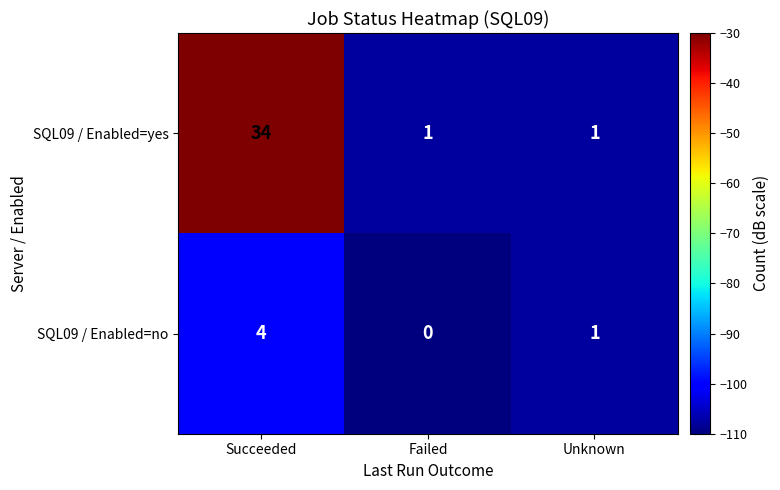

Which series has the largest total across all categories?

SQL09 / Enabled=yes